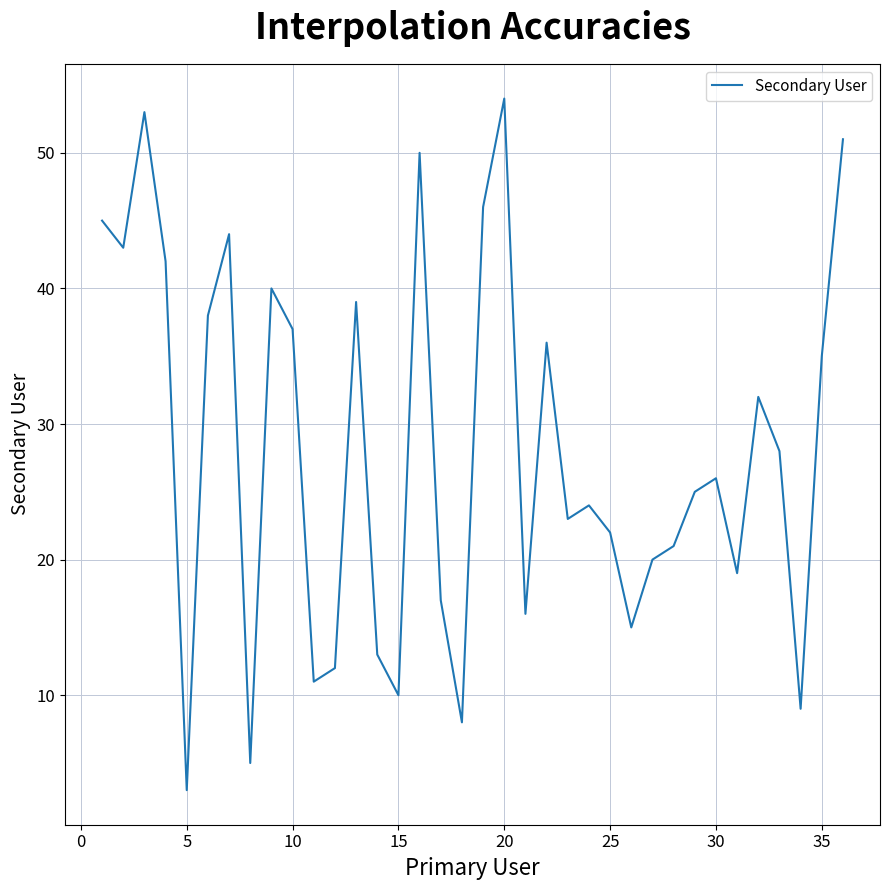

What is the greatest value displayed?

54